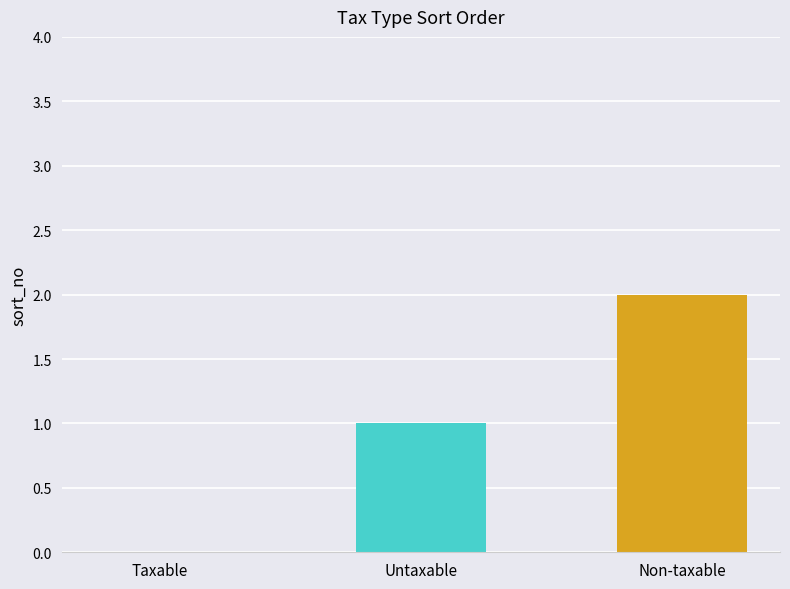

Reading left to right, list all the values displayed in this chart.

0	1	2